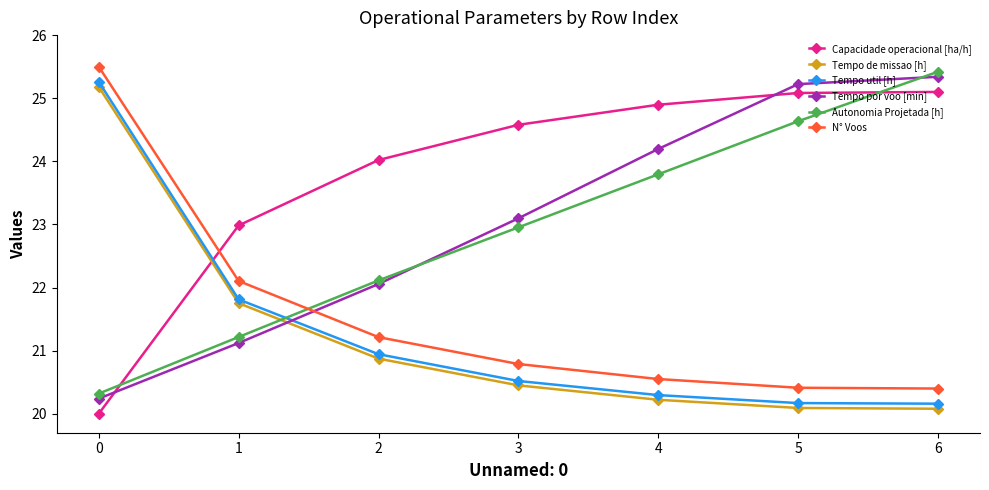

What is the spread (max minus min) of values at 5?

5.1